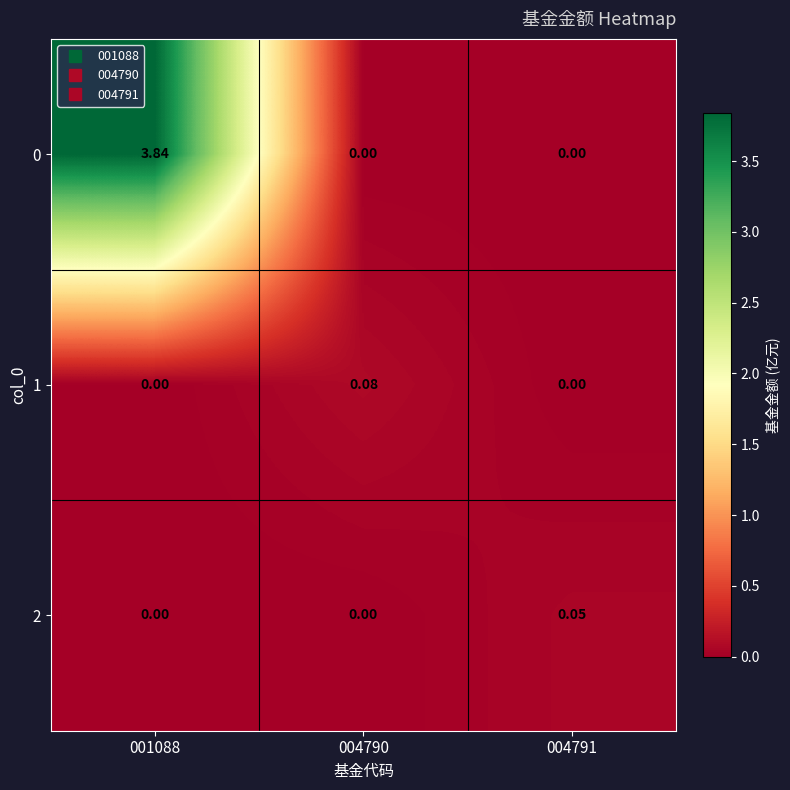

Is the value of 1 at 004791 greater than the value of 2 at 004791?

No